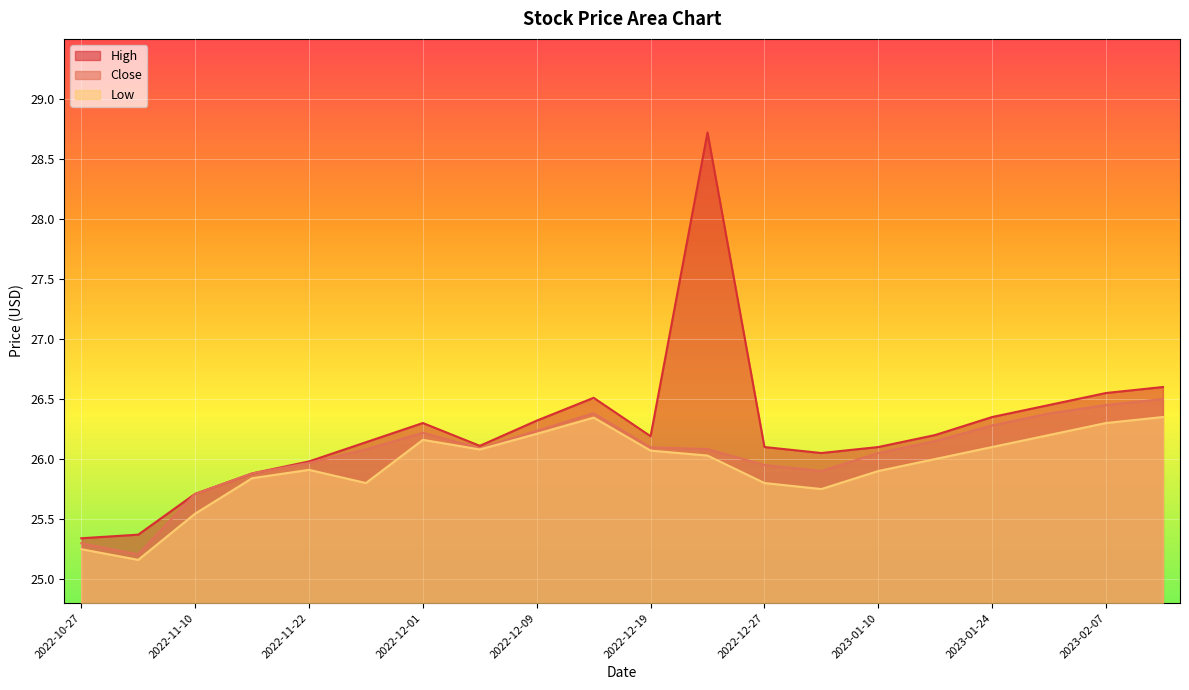

What is the difference between the High values at 2022-12-19 and 2023-01-03?

0.1